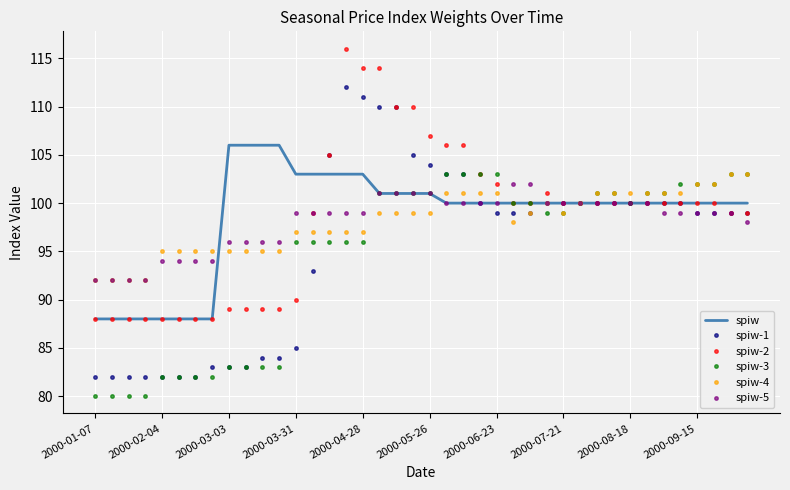

Which series has the largest range (max minus min)?

spiw-1